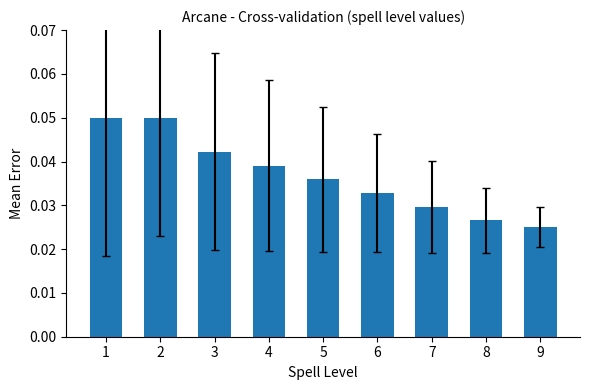

Between 8 and 2, which is larger?

2